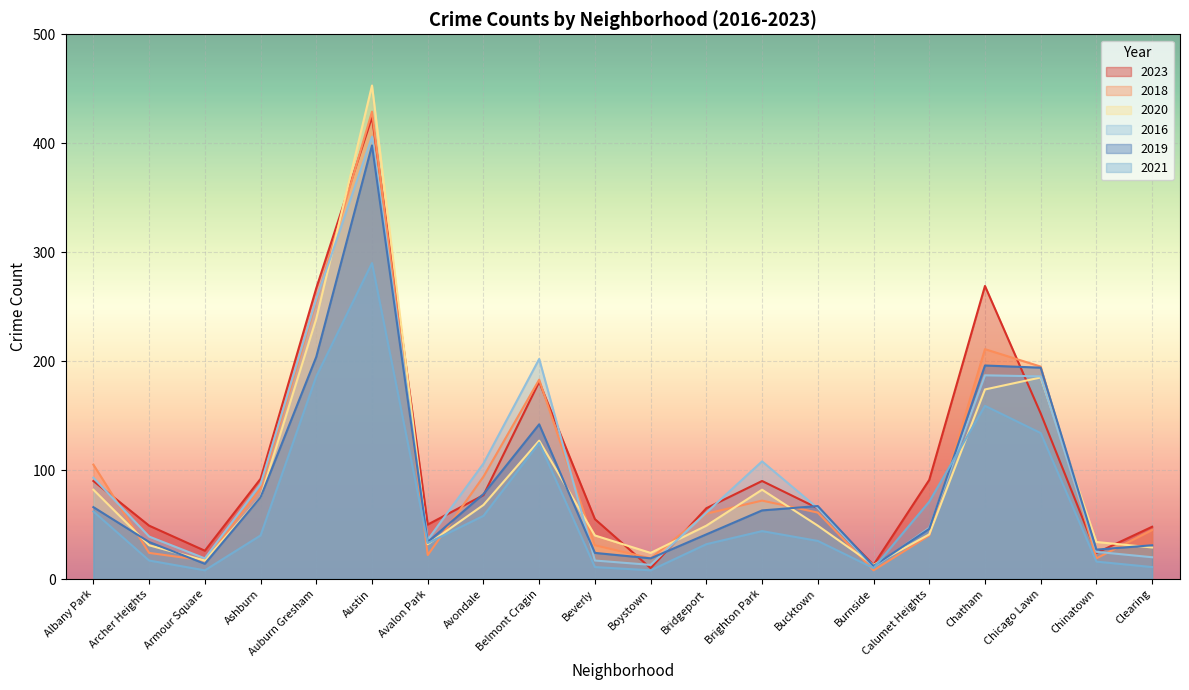

At which label does 2021 reach its peak?

Austin